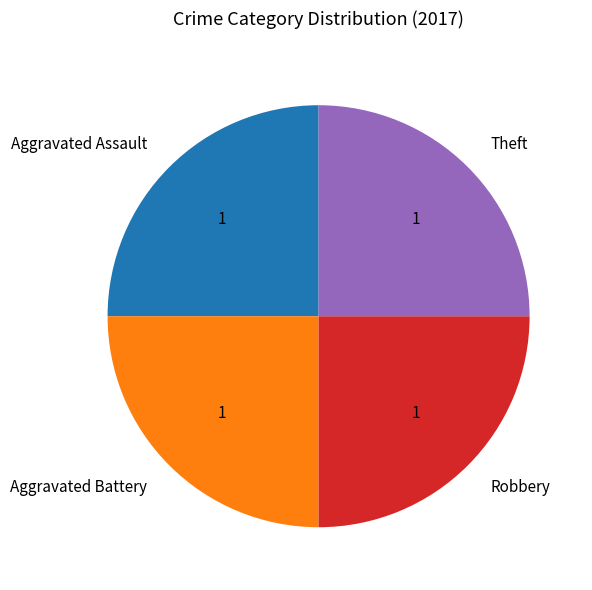

True or false: Theft accounts for 33% of the total.

False